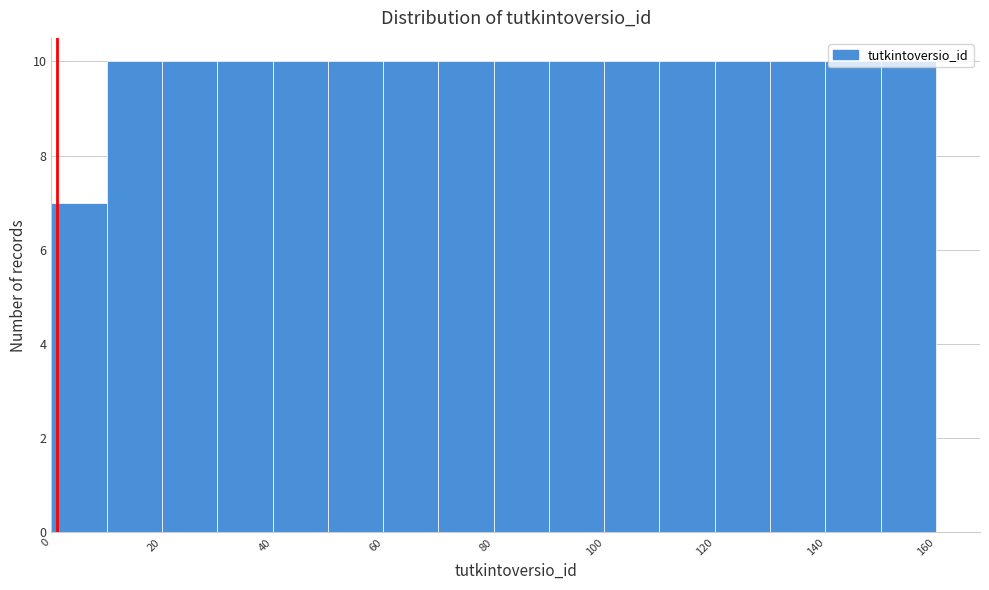

How tall is the bar that spans 150 to 160 on the x-axis? The values are not printed on the chart, so give them approximately, as read against the axis.

10